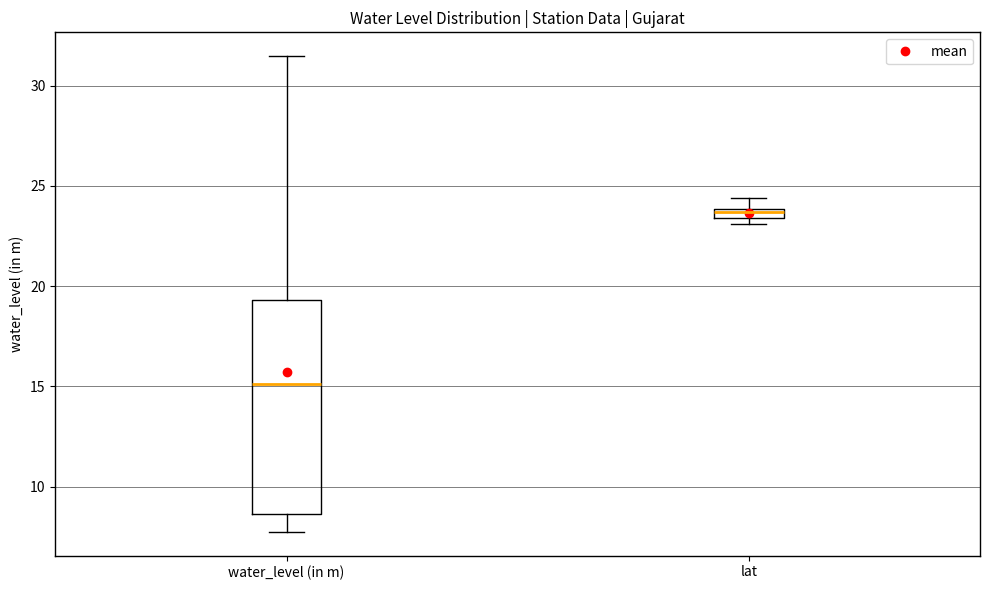

Comparing the boxes themselves (not the whiskers), which one is the tallest?

water_level (in m)